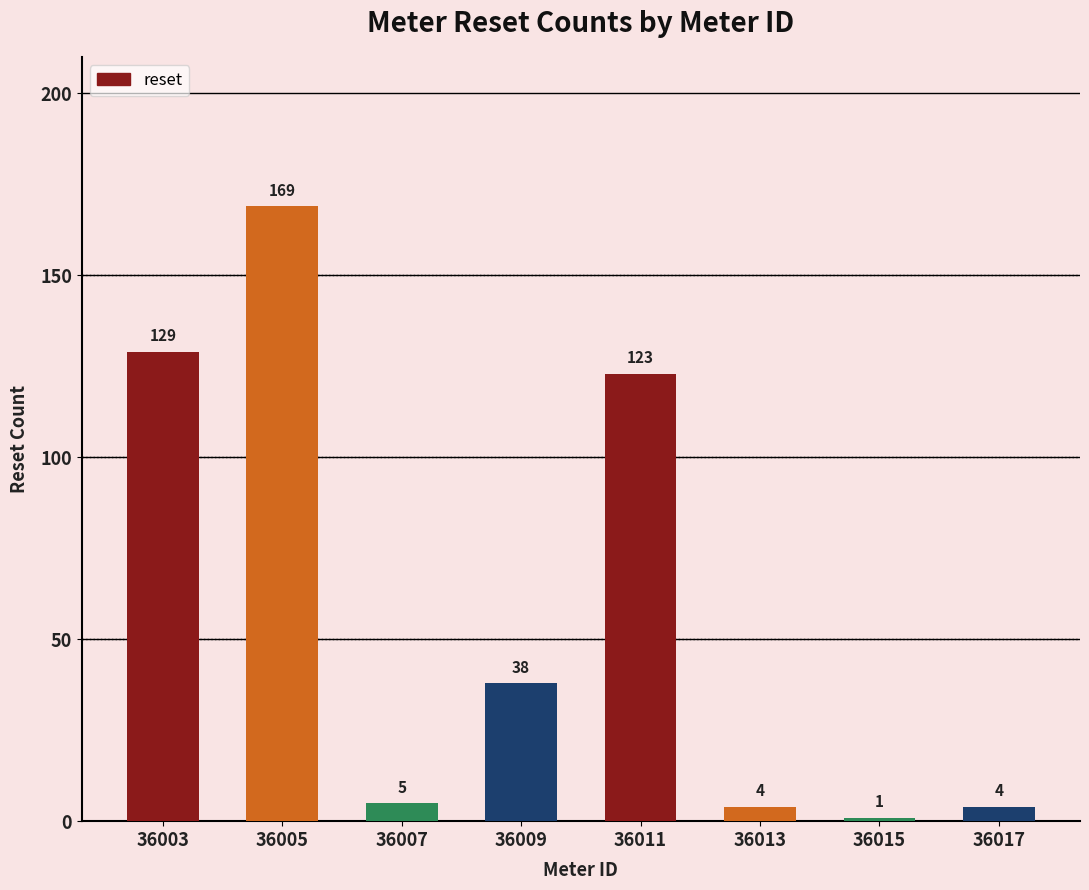

Is it true that the value at 36011 is 212?

False